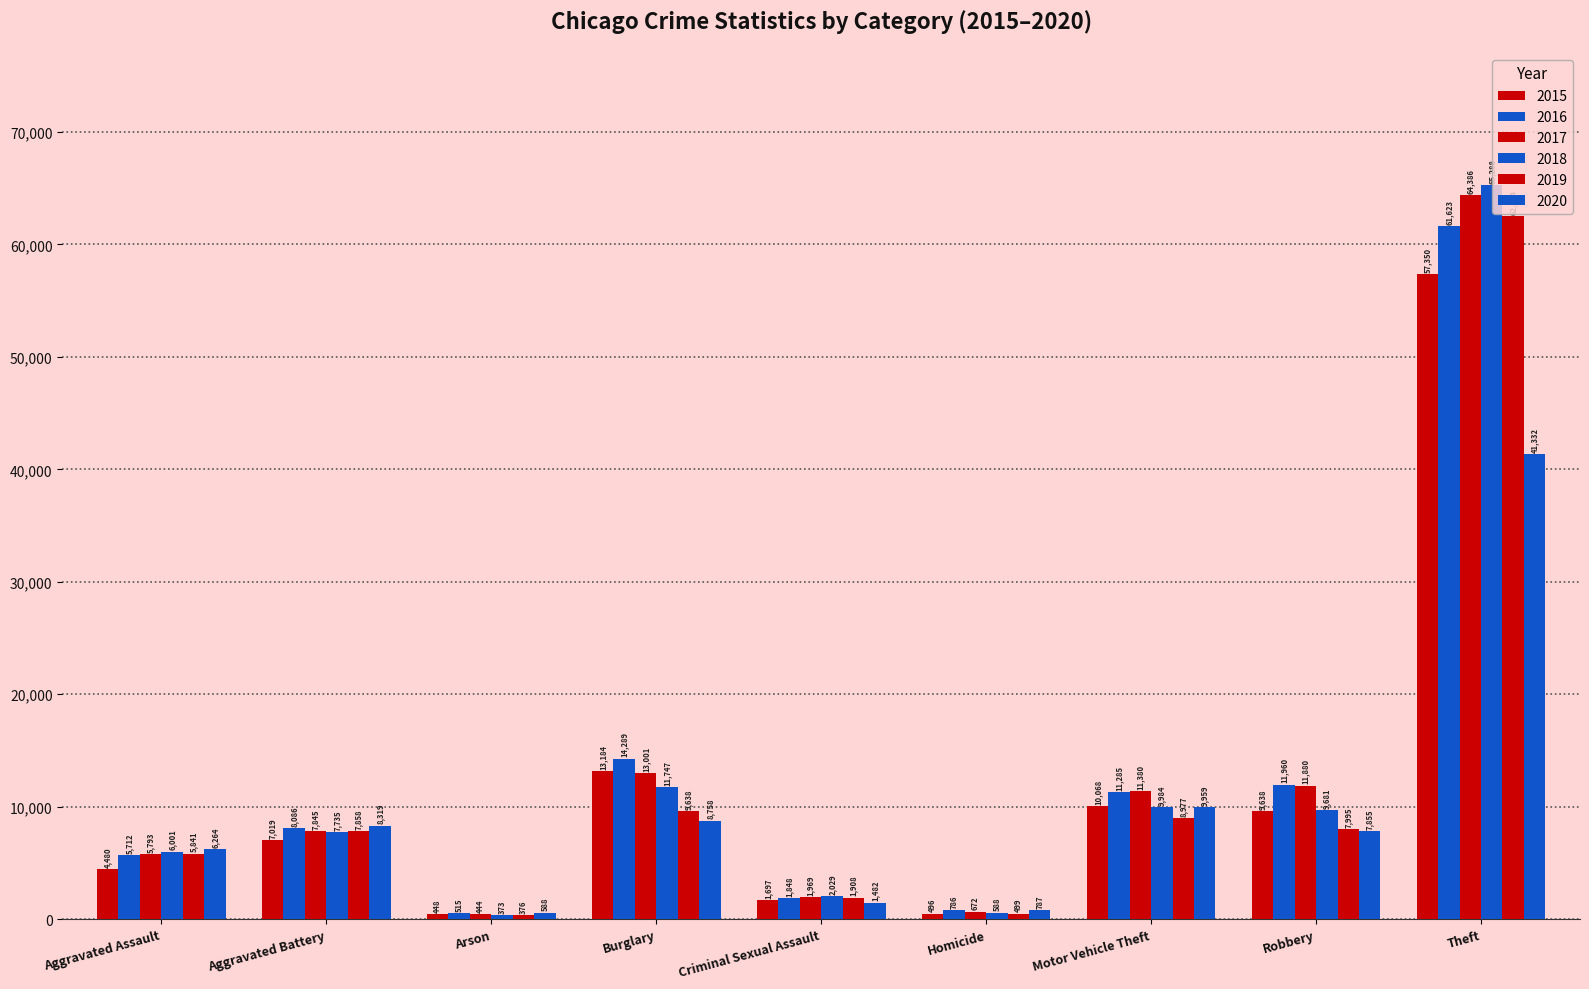

How many data points in 2018 are less than 7735?

4